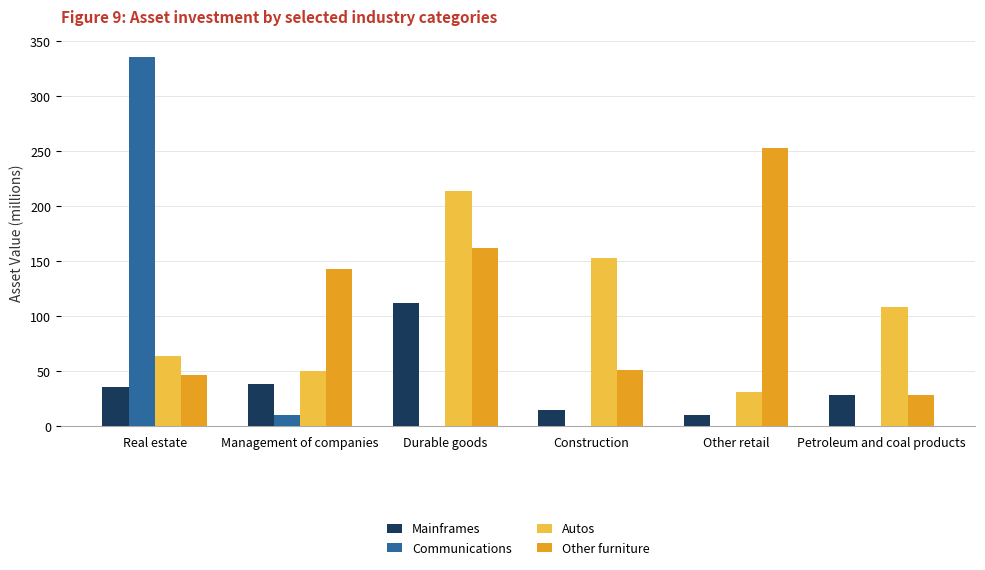

Reading left to right, extract all data points from this chart.

Mainframes: 36	38	112	15	10	28
Communications: 335	10	0	0	0	0
Autos: 64	50	214	153	31	108
Other furniture: 47	143	162	51	253	28